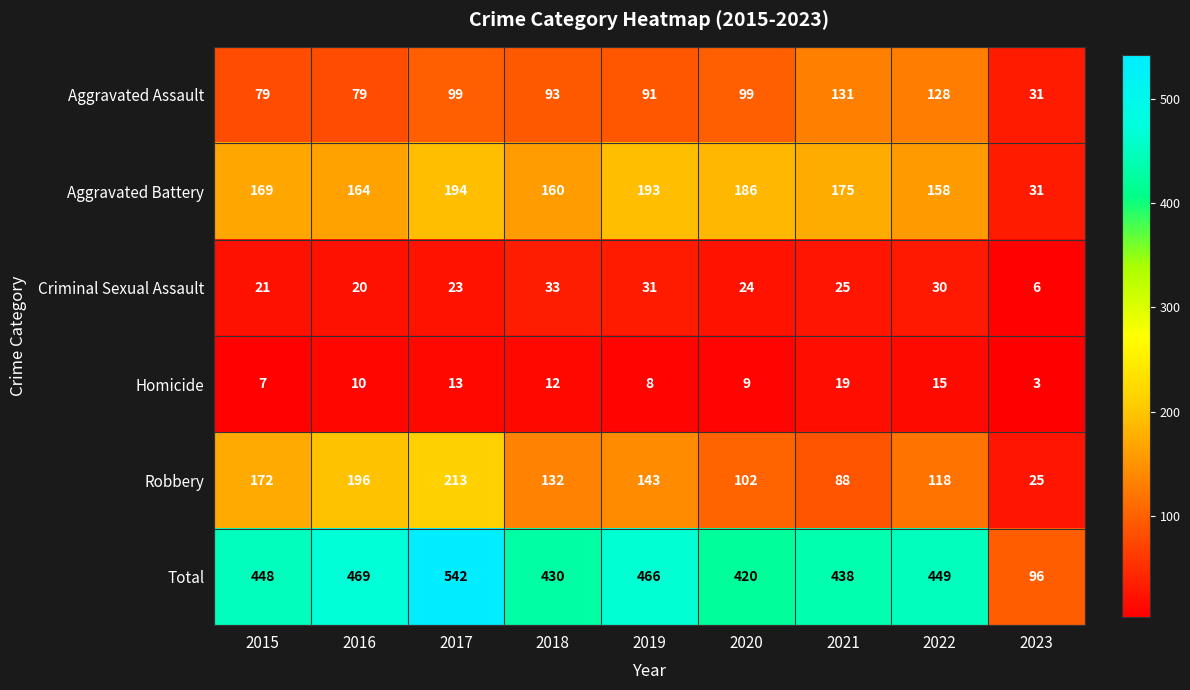

Between 2021 and 2023, which series saw the biggest shift?

Total